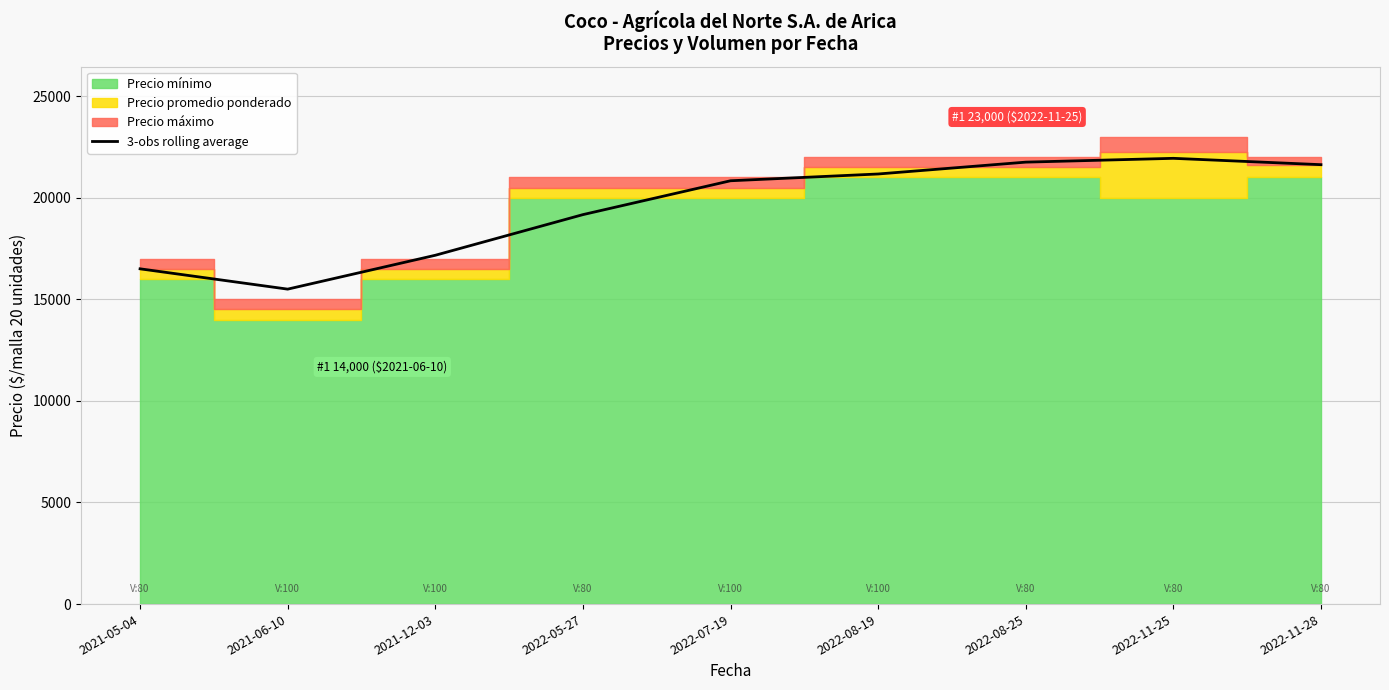

What is the difference between the second highest and minimum values?

6250.0